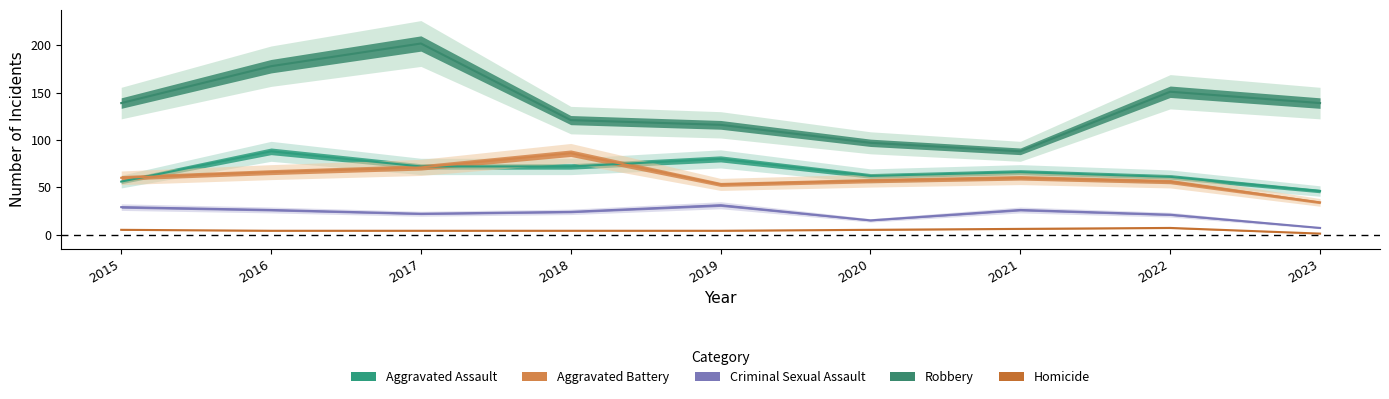

The value of Robbery at 2019 is 116. True or false?

True